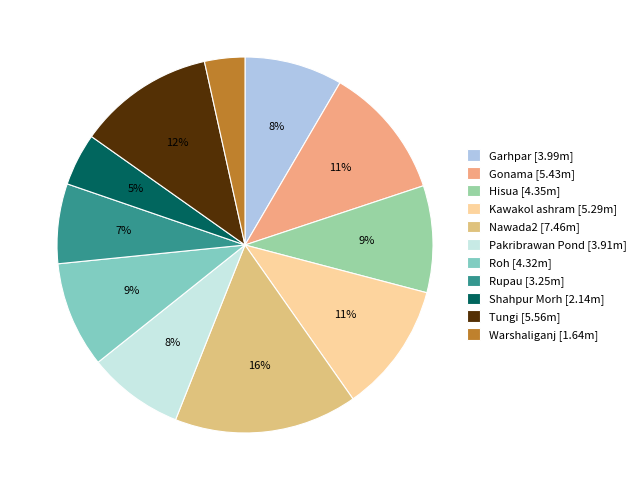

To the nearest percent, what portion does Hisua represent?

9%